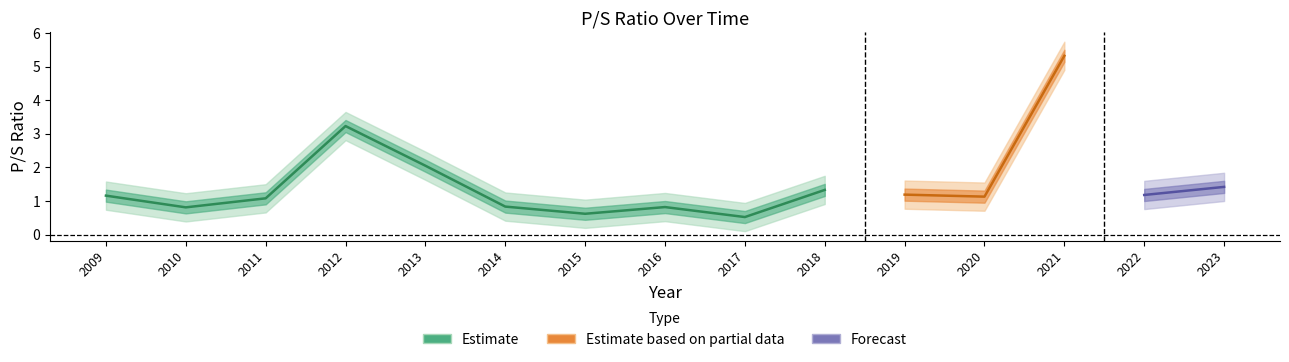

Reading left to right, what are all the values shown in this chart?

1.2	0.8	1.1	3.2	2.0	0.8	0.6	0.8	0.5	1.3	1.2	1.1	5.3	1.2	1.4